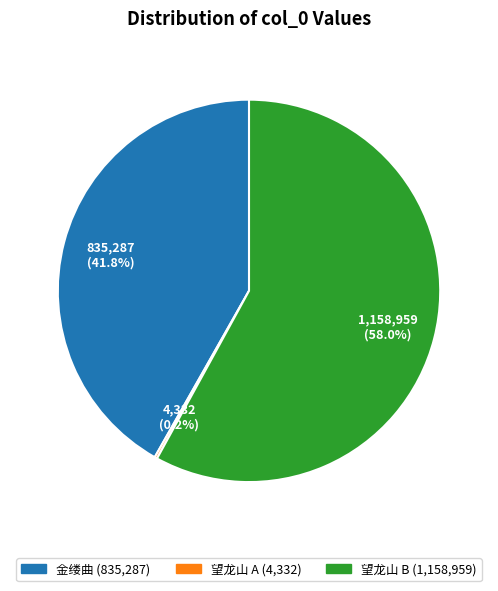

Is there any slice that represents more than half of the pie?

Yes